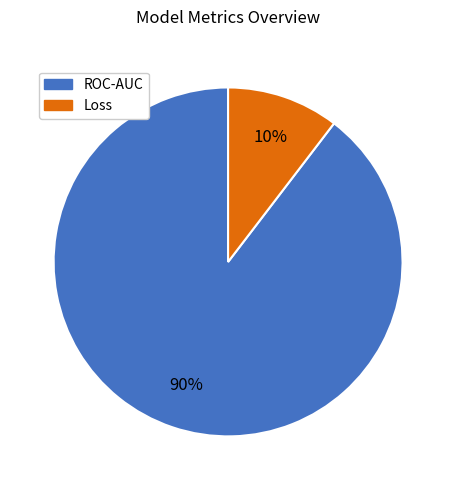

Is there any slice that represents more than half of the pie?

Yes